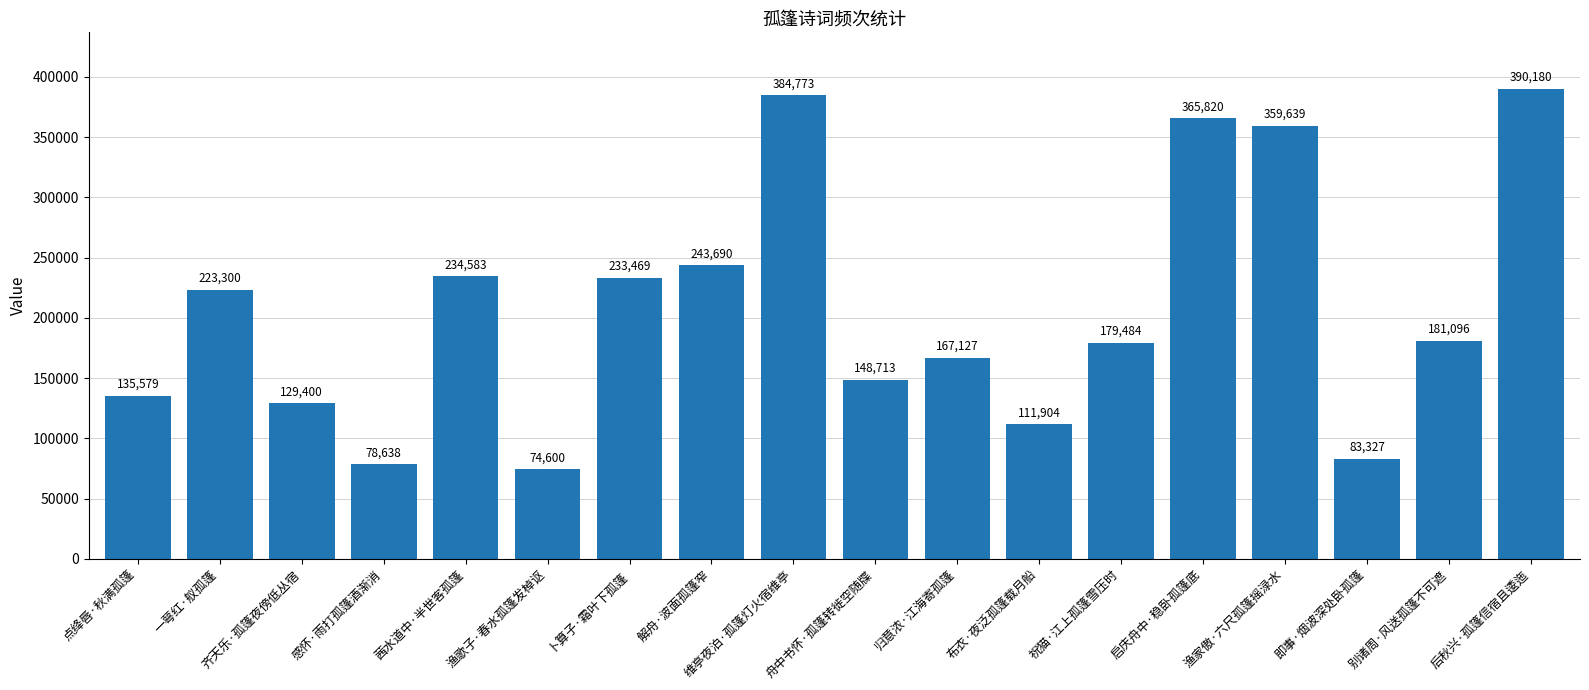

Reading left to right, what are all the values shown in this chart?

135579	223300	129400	78638	234583	74600	233469	243690	384773	148713	167127	111904	179484	365820	359639	83327	181096	390180